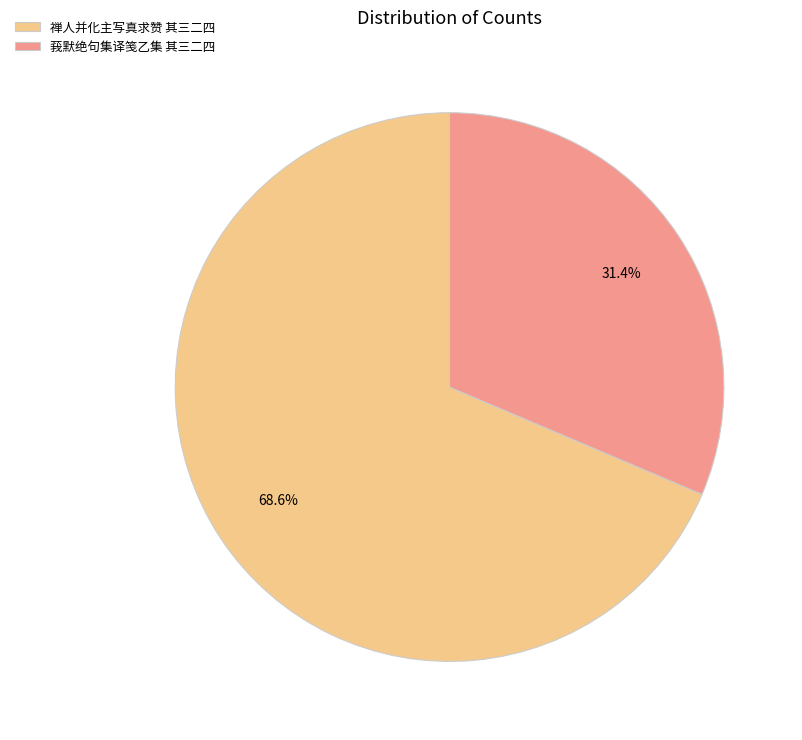

The 禅人并化主写真求赞 其三二四 slice represents 69% of the pie. True or false?

True